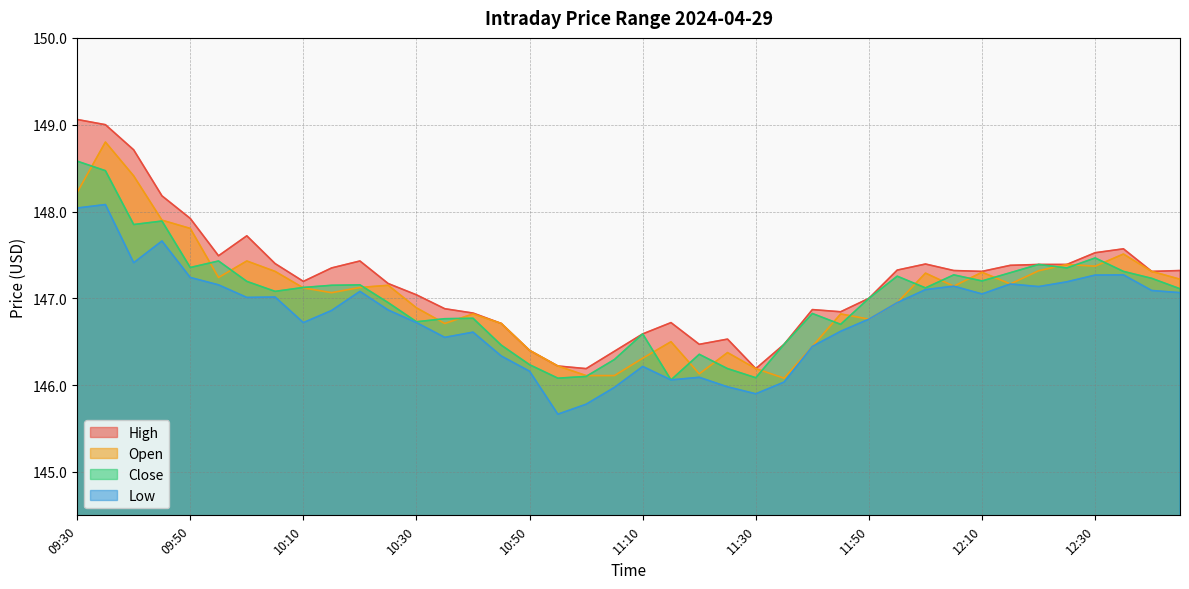

Does the chart have visible grid lines?

Yes